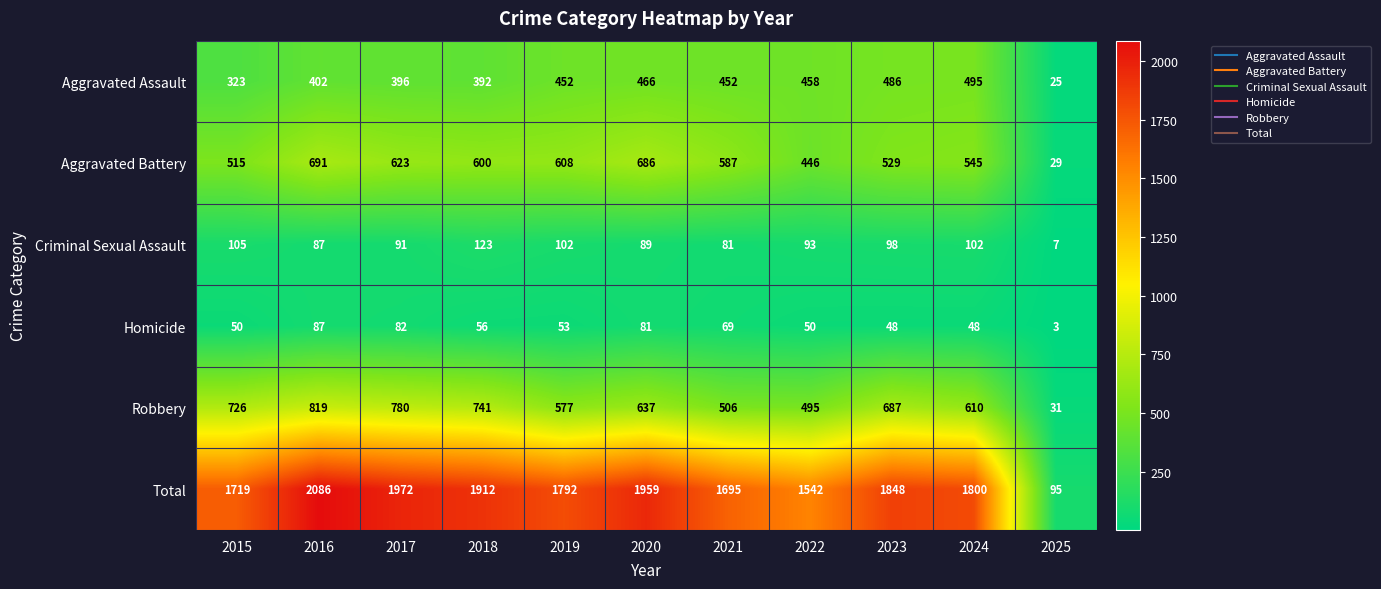

List the series in order of their peak value, lowest first.

Homicide, Criminal Sexual Assault, Aggravated Assault, Aggravated Battery, Robbery, Total